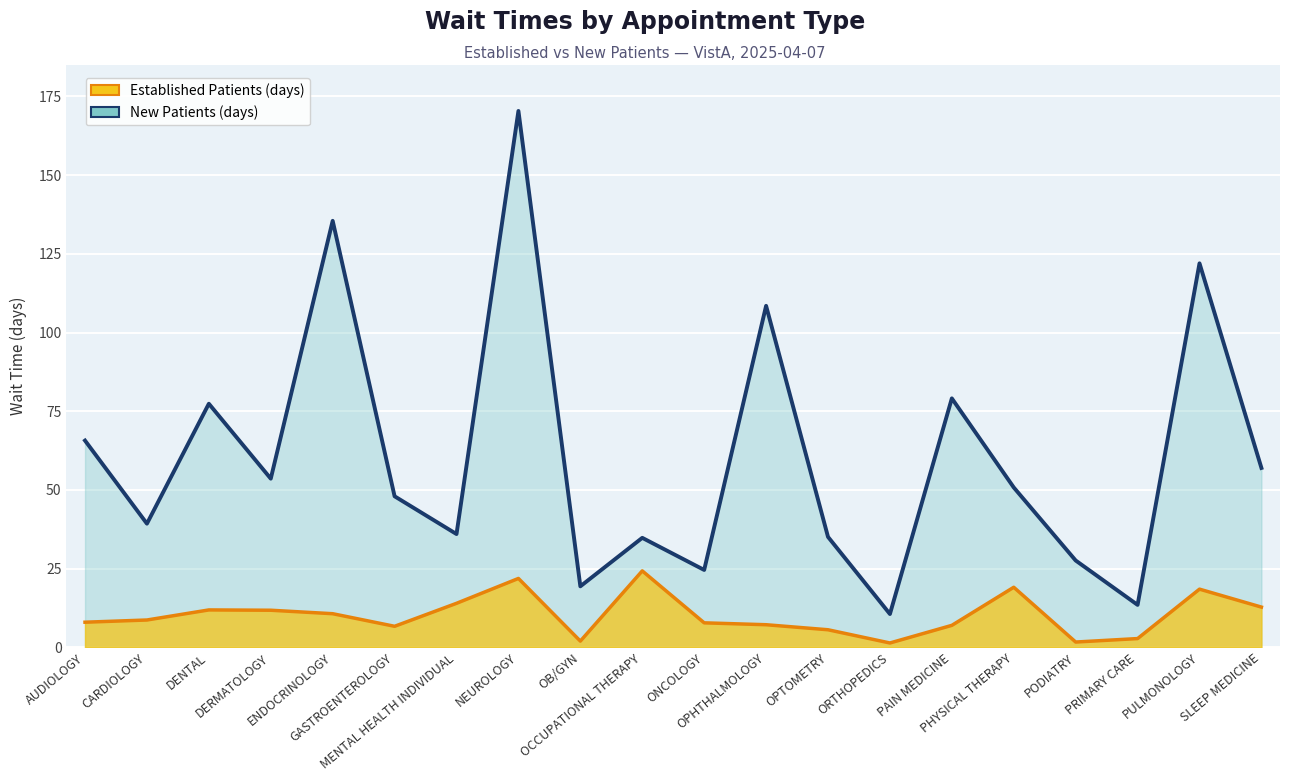

What is the label of the 1st point from the right?

SLEEP MEDICINE